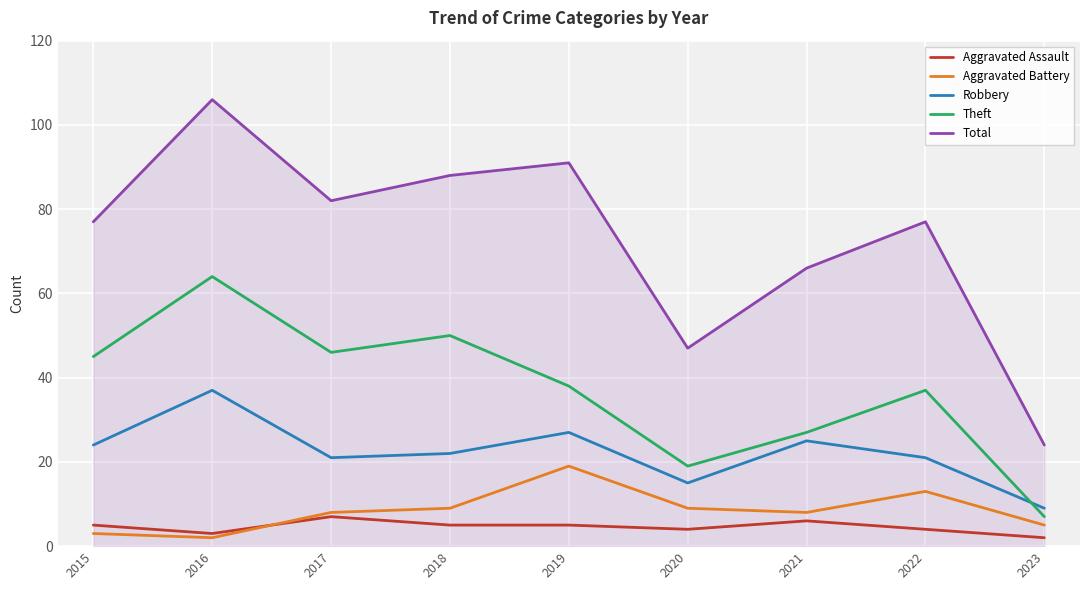

What is the difference between the maximum and second lowest values in the Robbery series?

22